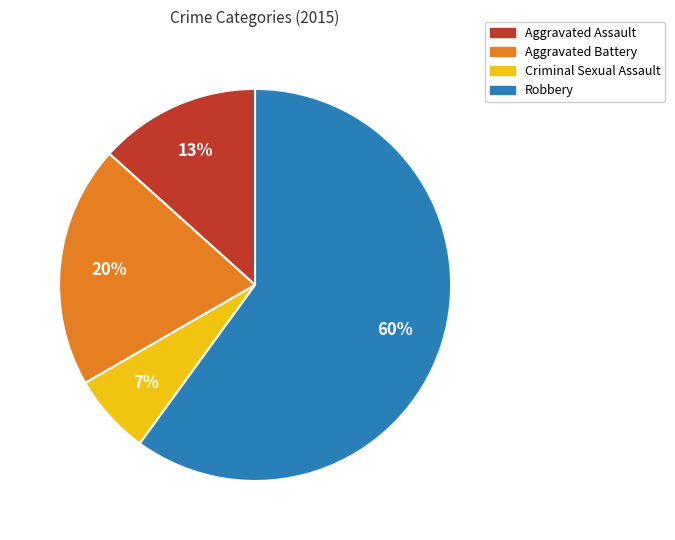

How many slices are in this pie chart?

4